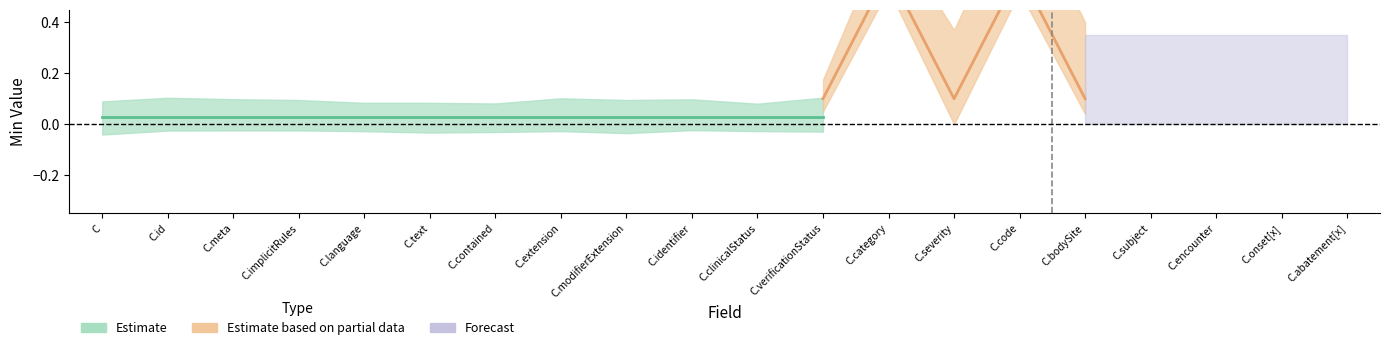

What position from the left is 8?

9